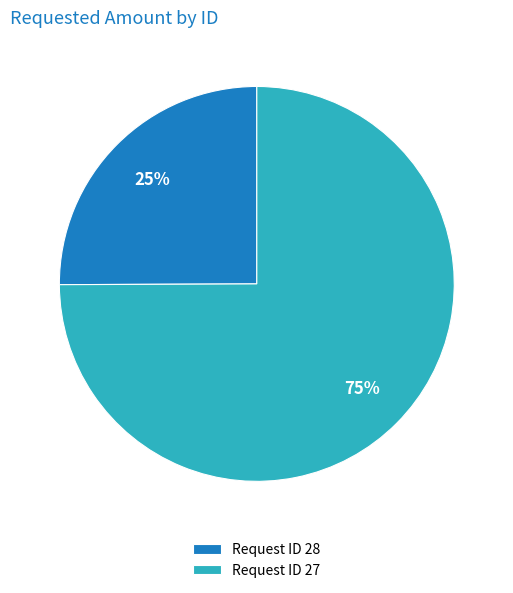

What percentage is the Request ID 27 slice, to the nearest percent?

75%